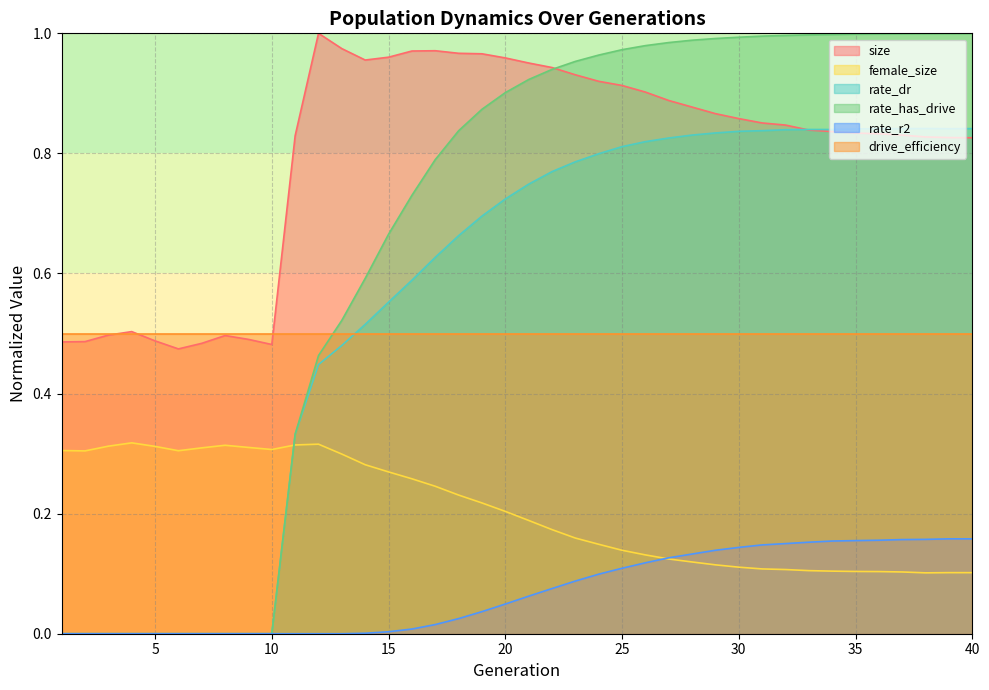

At which category is the sum across all series the highest?

26